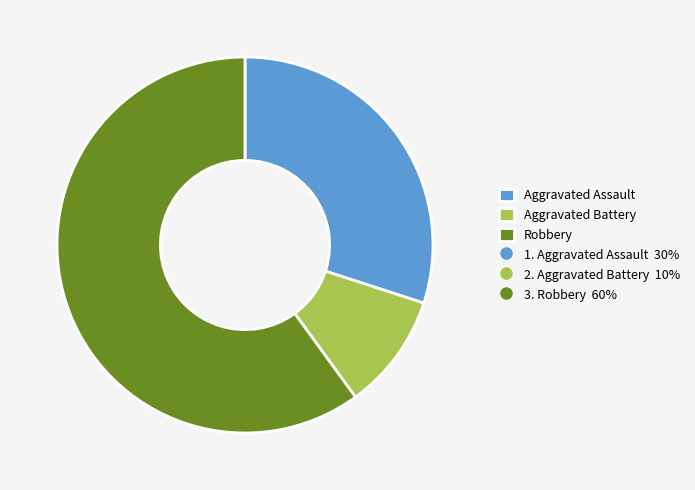

Is there any slice that represents more than half of the pie?

Yes